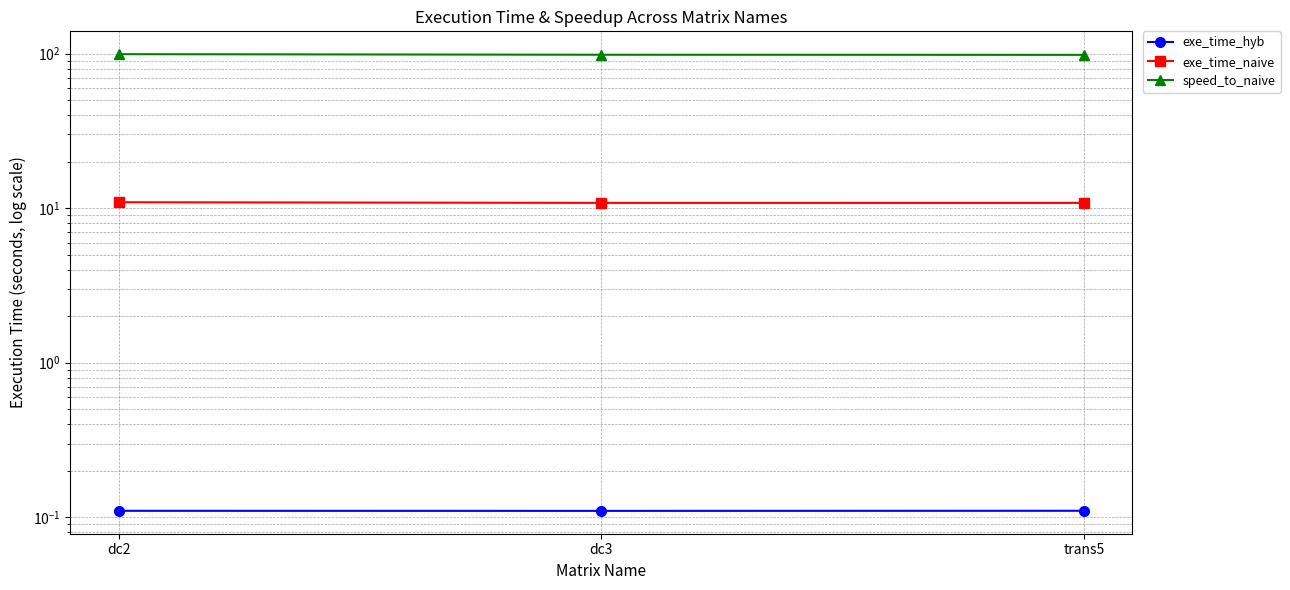

What is the average value of the exe_time_naive series?

10.9